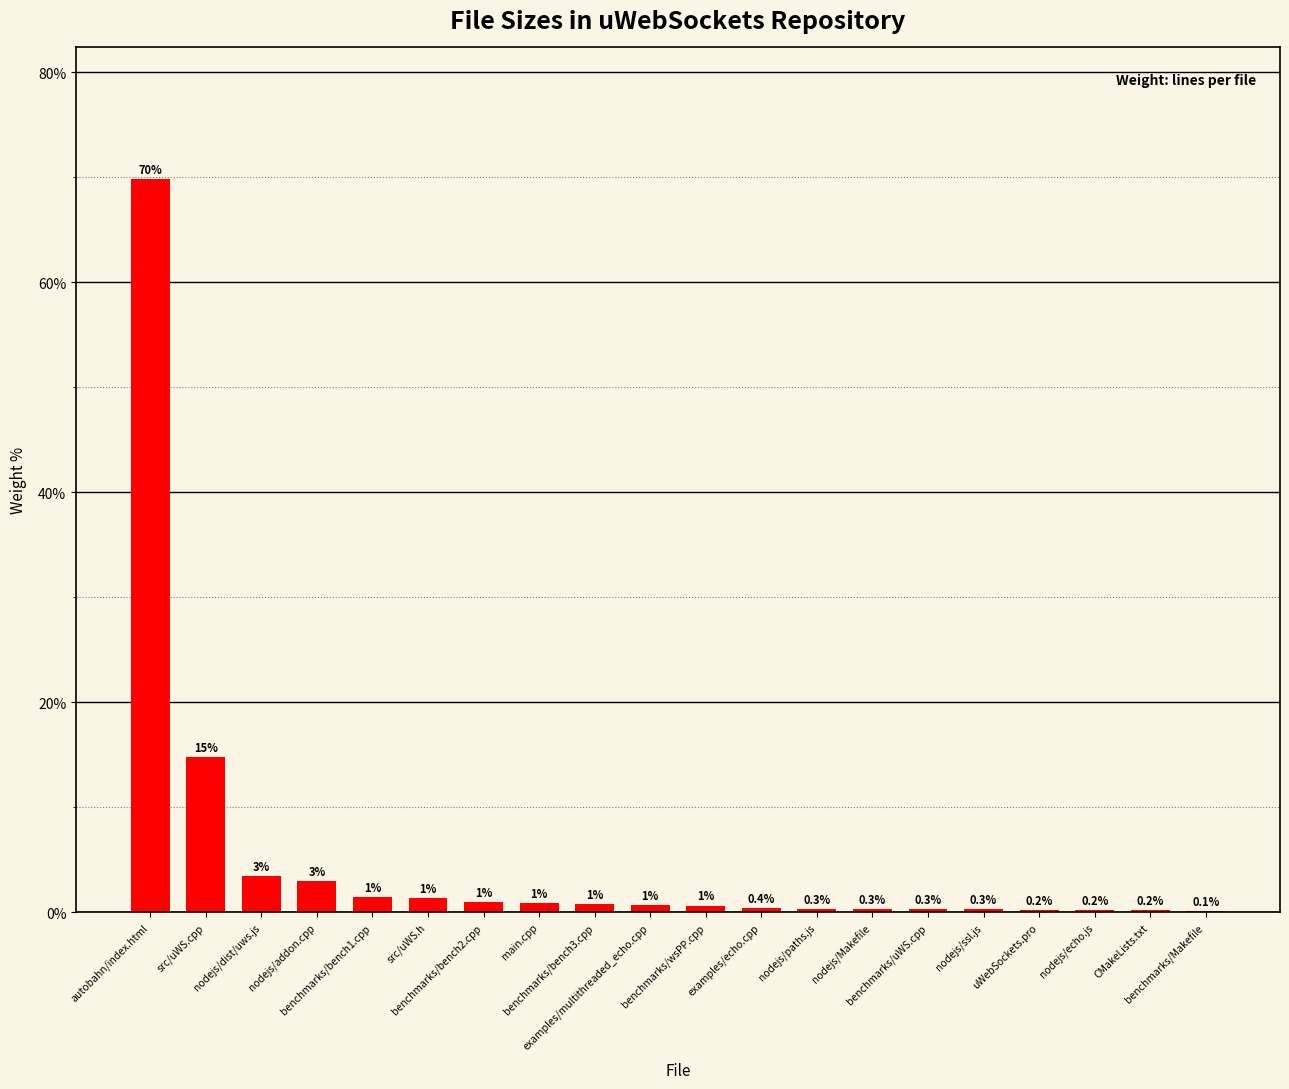

What is the maximum value shown in the chart?

69.8